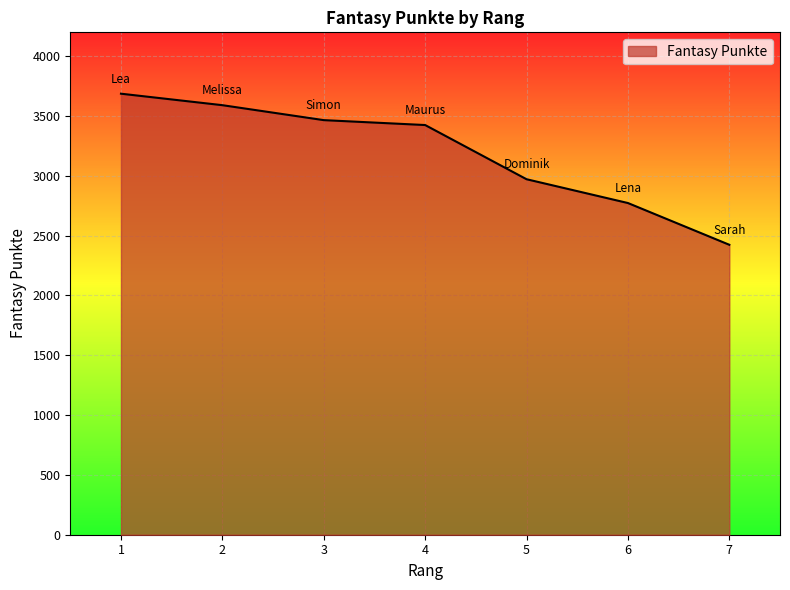

What is the sum of all values?

22338